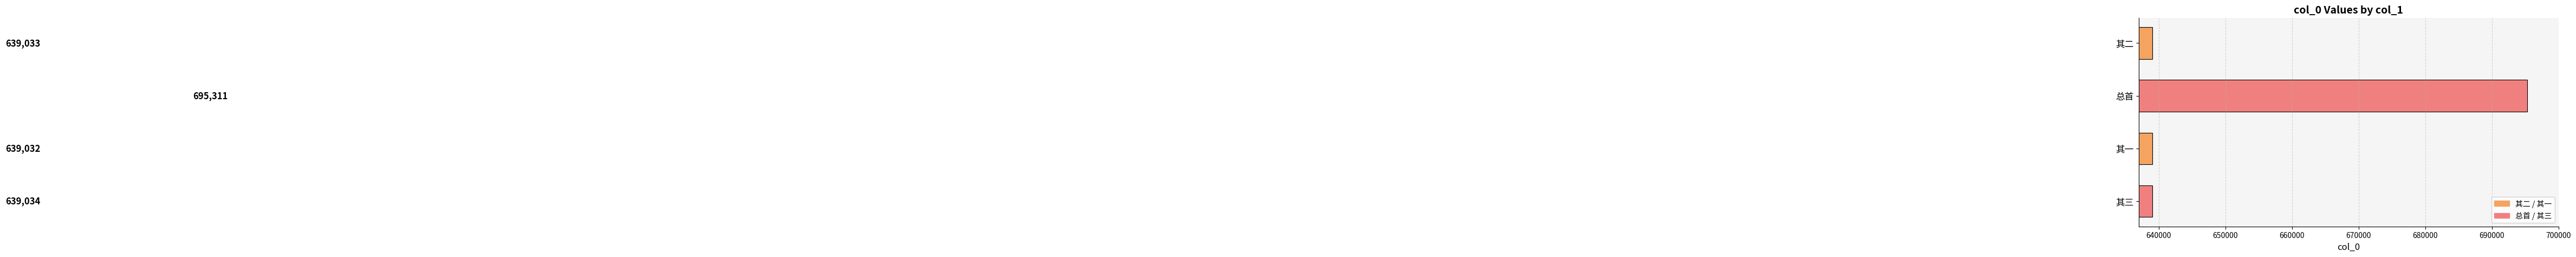

What is the ratio of the value at 其一 to the value at 其二?

1.0